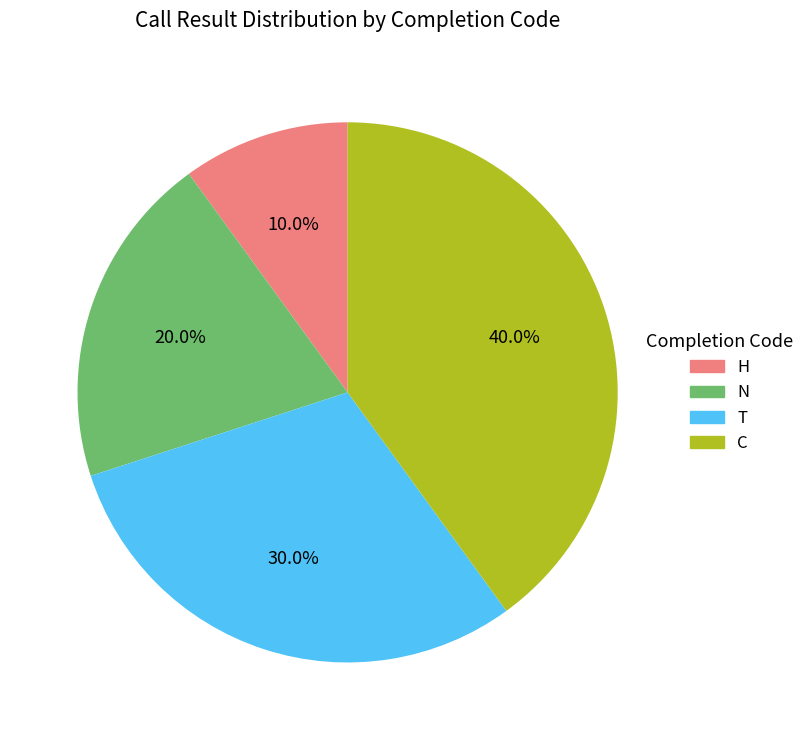

Which category has the biggest portion of the pie?

C